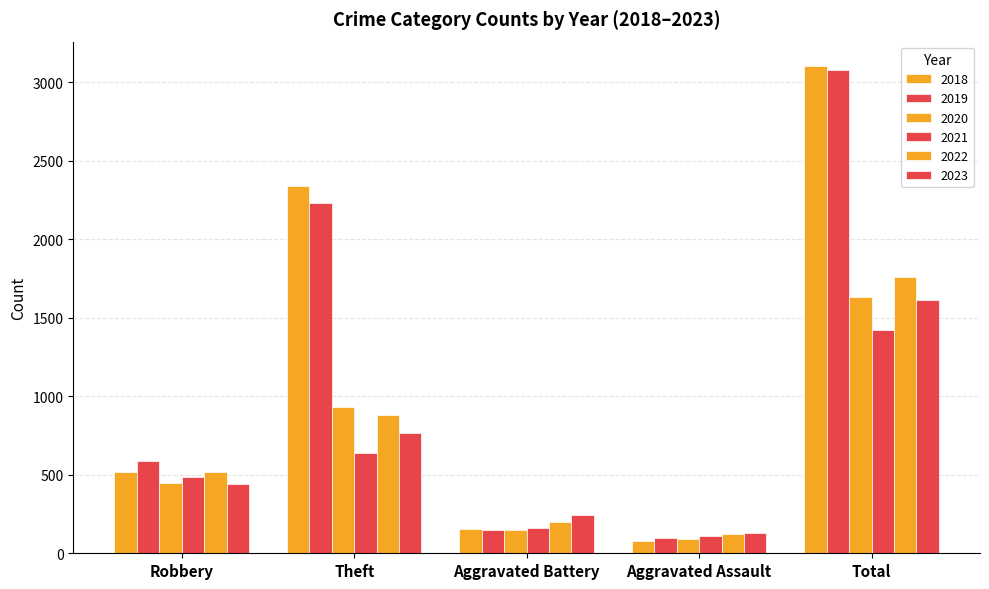

The value of 2020 at Total is 1634. True or false?

True